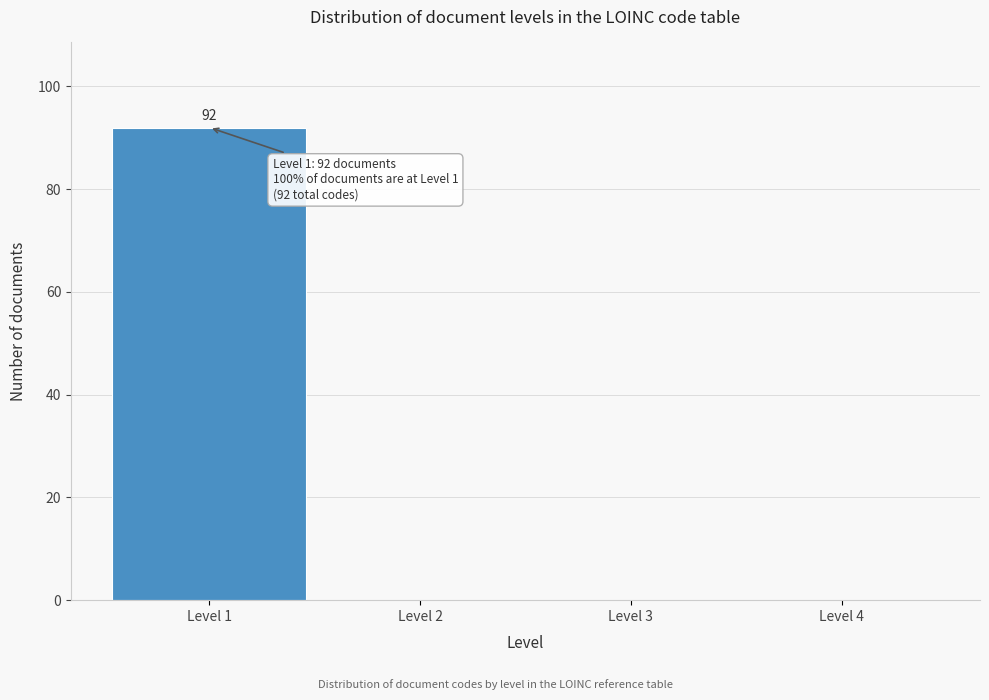

Over which range of the x-axis is the bar tallest?

0.5 to 1.5